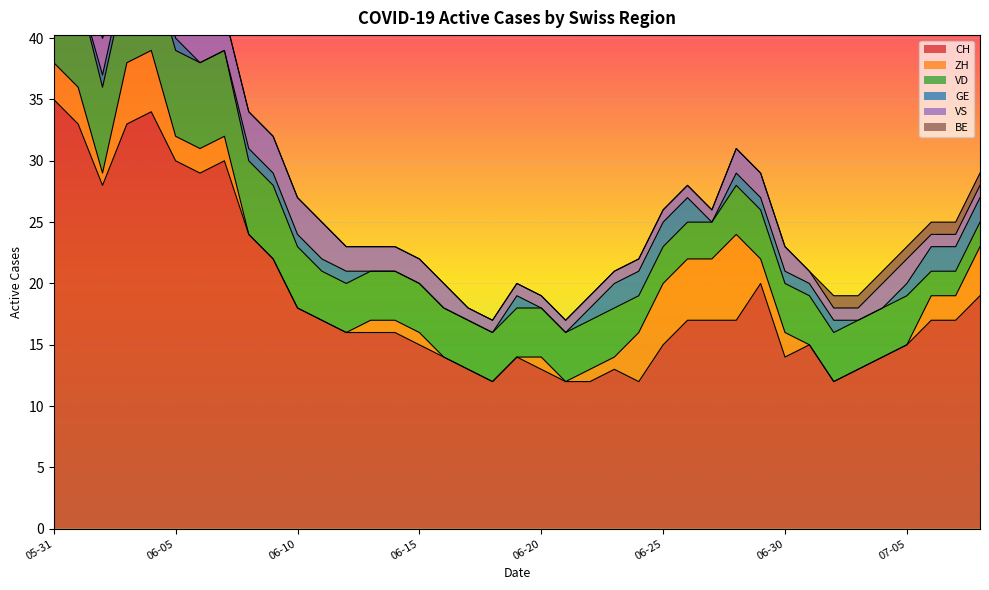

What is the sum of the GE values at 2020-06-25 and 2020-07-01?

3